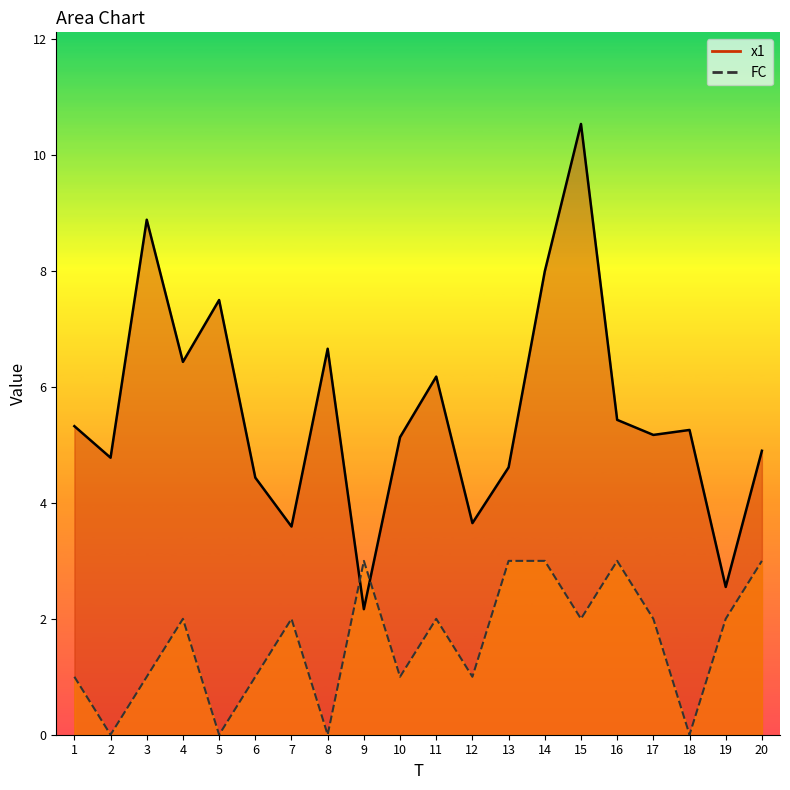

At which label does FC first exceed 2?

9